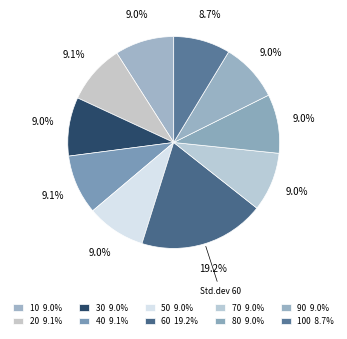

Rank the categories by value from lowest to highest.

100, 90, 30, 80, 70, 50, 10, 20, 40, 60